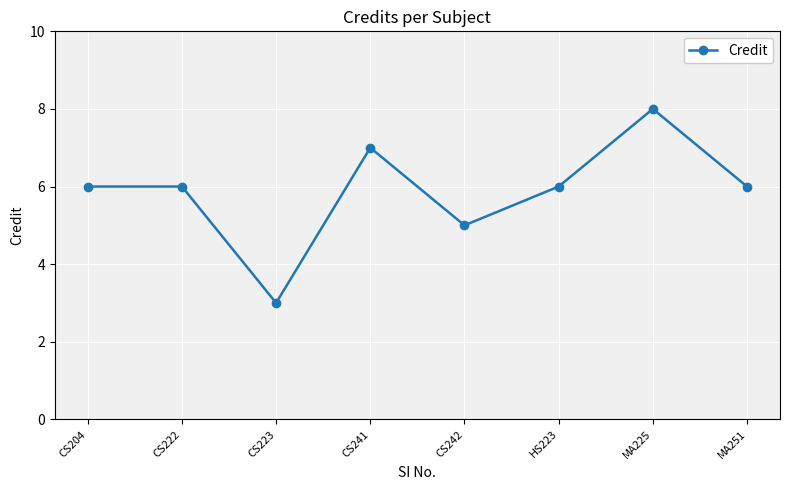

Which category has the lowest value across all series?

CS223